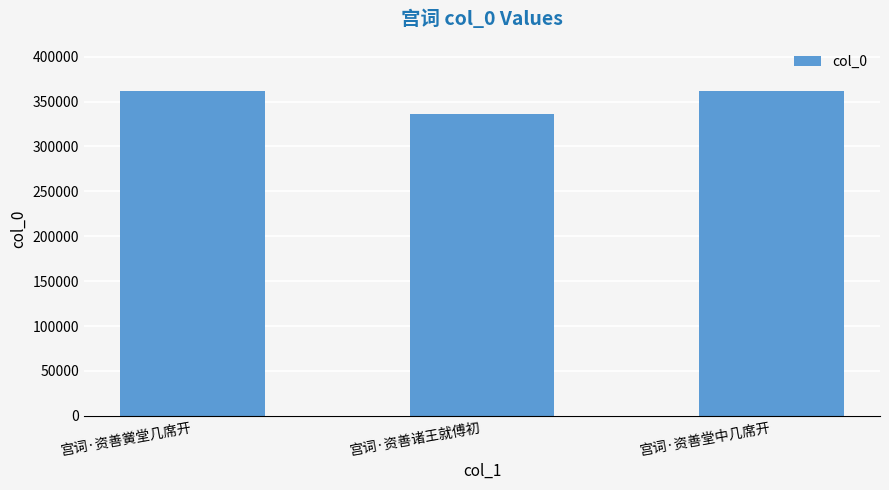

What is the change in value from 宫词·资善诸王就傅初 to 宫词·资善堂中几席开?

+25828